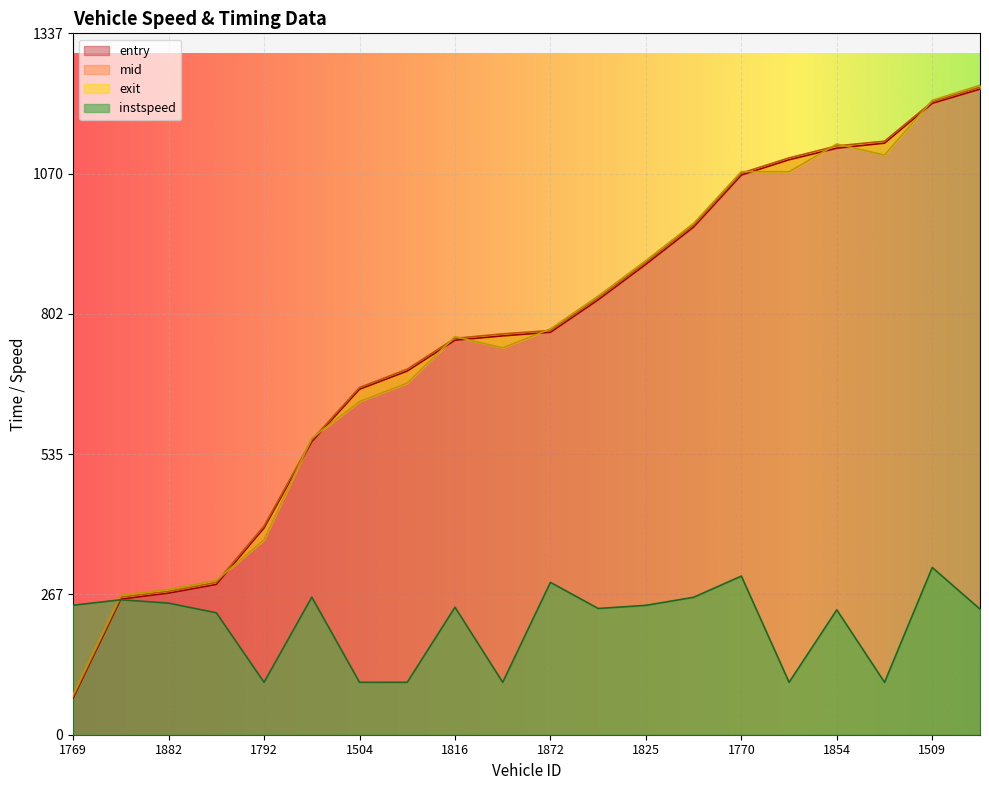

At how many categories does at least one series exceed 84?

20